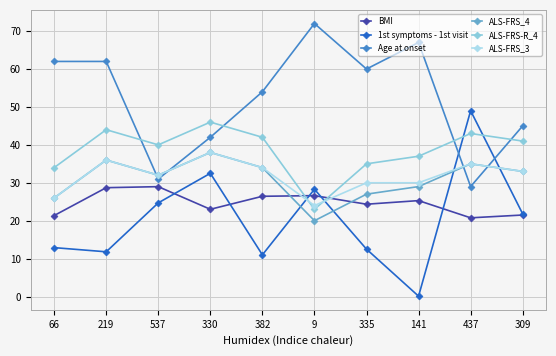

In 1st symptoms - 1st visit, how many points are lower than both neighbors (excluding endpoints)?

3